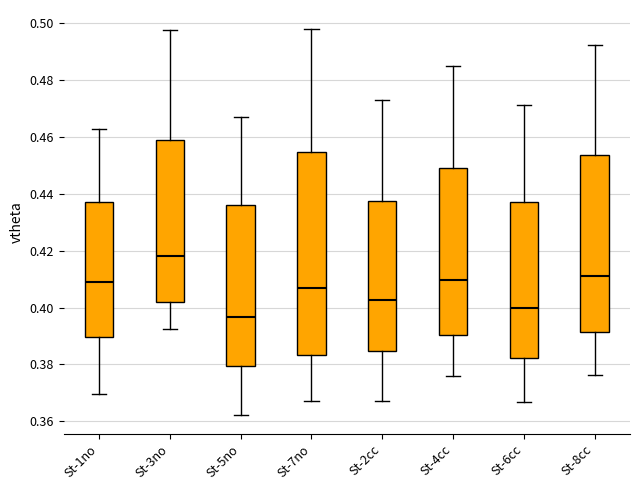

Where does the median line of the box for St-5no sit on the y-axis? The values are not printed on the chart, so give them approximately, as read against the axis.

0.396